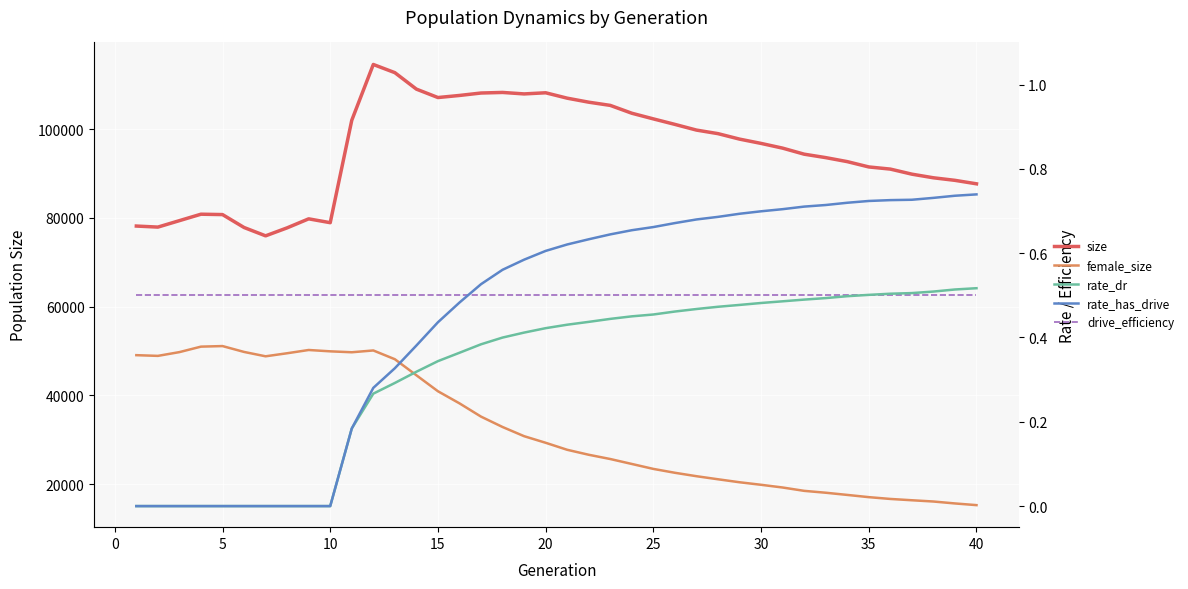

Rank the series by their maximum value, from highest to lowest.

size, female_size, rate_has_drive, rate_dr, drive_efficiency